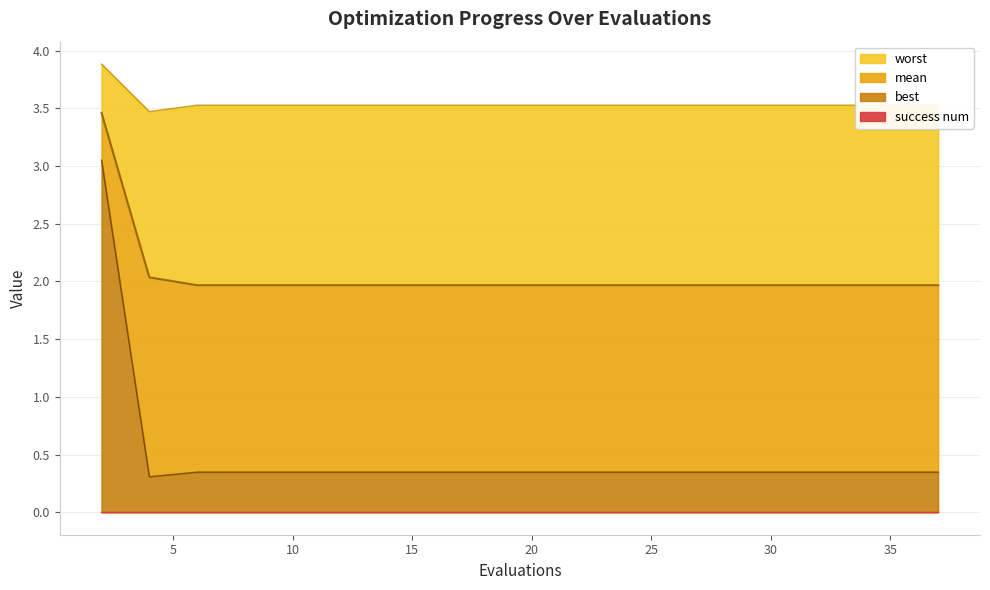

At which label does worst reach its peak?

2